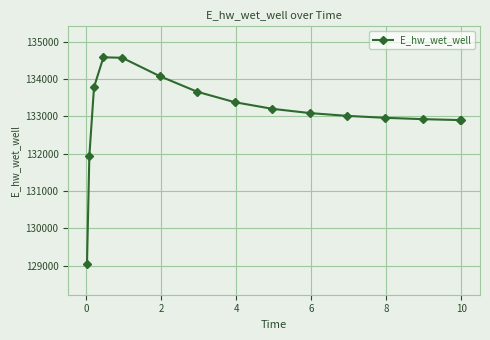

How many lines are shown in the chart?

1